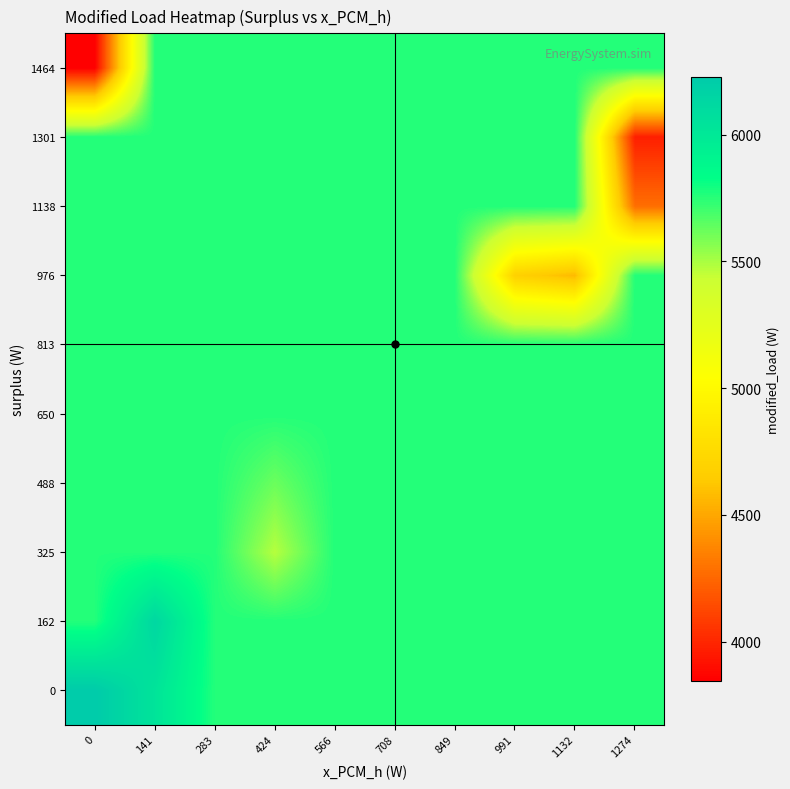

Reading right to left, transcribe all the data shown in this chart.

0: 1274=5759.6	1132=5759.6	991=5759.6	849=5759.6	708=5759.6	566=5759.6	424=5759.6	283=5759.6	141=6033.0	0=6226.2
162: 1274=5759.6	1132=5759.6	991=5759.6	849=5759.6	708=5759.6	566=5759.6	424=5759.6	283=5759.6	141=6131.5	0=5759.6
325: 1274=5759.6	1132=5759.6	991=5759.6	849=5759.6	708=5759.6	566=5759.6	424=5474.4	283=5759.6	141=5759.6	0=5759.6
488: 1274=5759.6	1132=5759.6	991=5759.6	849=5759.6	708=5759.6	566=5759.6	424=5619.0	283=5759.6	141=5759.6	0=5759.6
650: 1274=5759.6	1132=5759.6	991=5759.6	849=5759.6	708=5759.6	566=5759.6	424=5759.6	283=5759.6	141=5759.6	0=5759.6
813: 1274=5759.6	1132=5759.6	991=5759.6	849=5759.6	708=5759.6	566=5759.6	424=5759.6	283=5759.6	141=5759.6	0=5759.6
976: 1274=5759.6	1132=4568.6	991=4683.0	849=5759.6	708=5759.6	566=5759.6	424=5759.6	283=5759.6	141=5759.6	0=5759.6
1138: 1274=4280.0	1132=5759.6	991=5759.6	849=5759.6	708=5759.6	566=5759.6	424=5759.6	283=5759.6	141=5759.6	0=5759.6
1301: 1274=3970.3	1132=5759.6	991=5759.6	849=5759.6	708=5759.6	566=5759.6	424=5759.6	283=5759.6	141=5759.6	0=5759.6
1464: 1274=5759.6	1132=5759.6	991=5759.6	849=5759.6	708=5759.6	566=5759.6	424=5759.6	283=5759.6	141=5759.6	0=3845.9